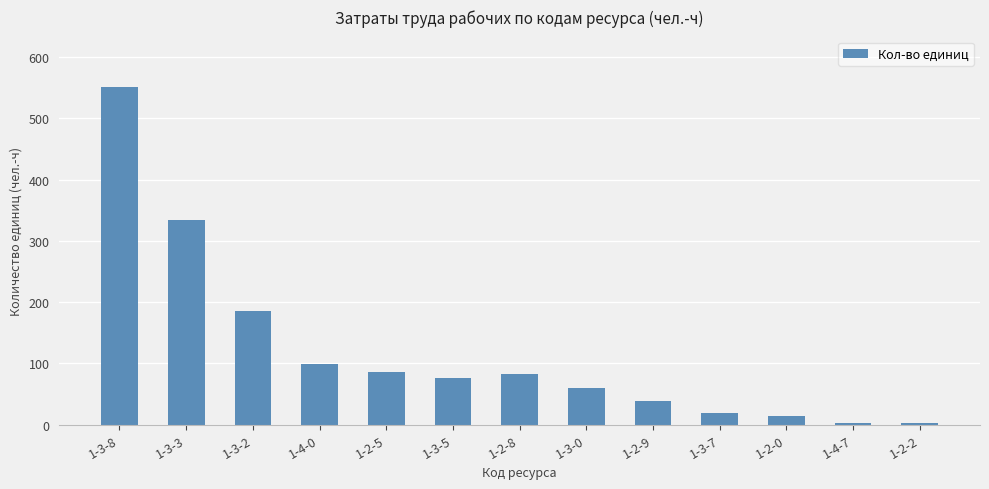

What is the difference between the values at 1-4-7 and 1-2-8?

80.9